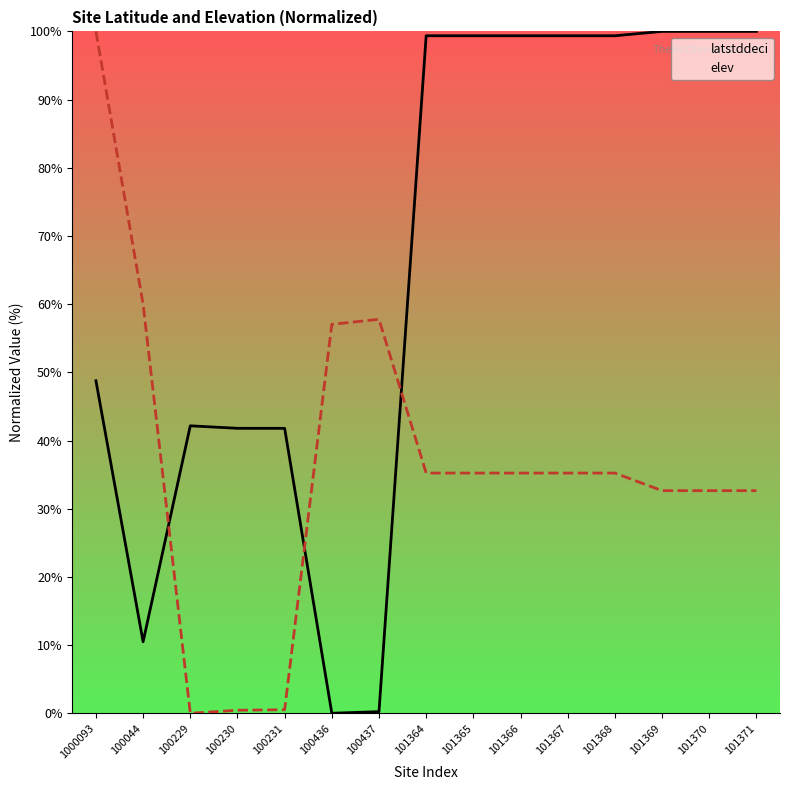

How many data points in elev are above 35?

9